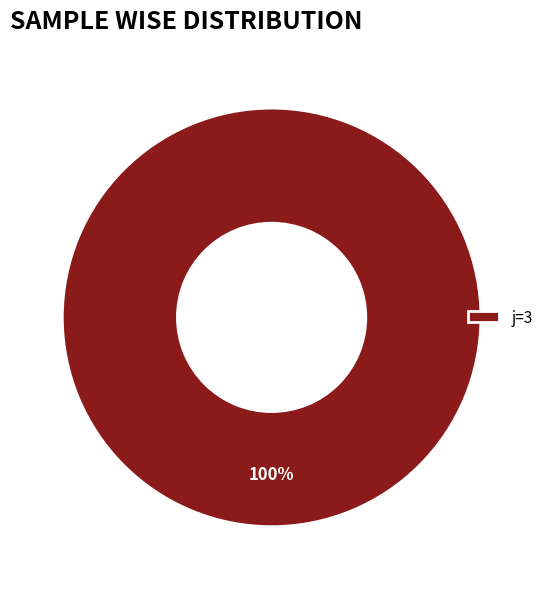

The j=3 slice represents 91% of the pie. True or false?

False